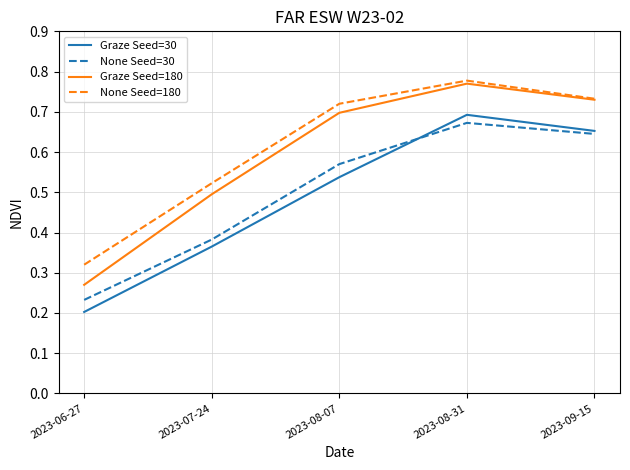

Which category has the lowest value in the Graze Seed=180 series?

2023-06-27